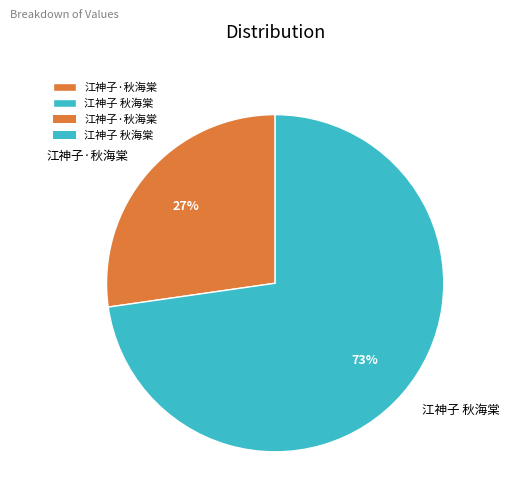

Which category has the smallest portion of the pie?

江神子·秋海棠